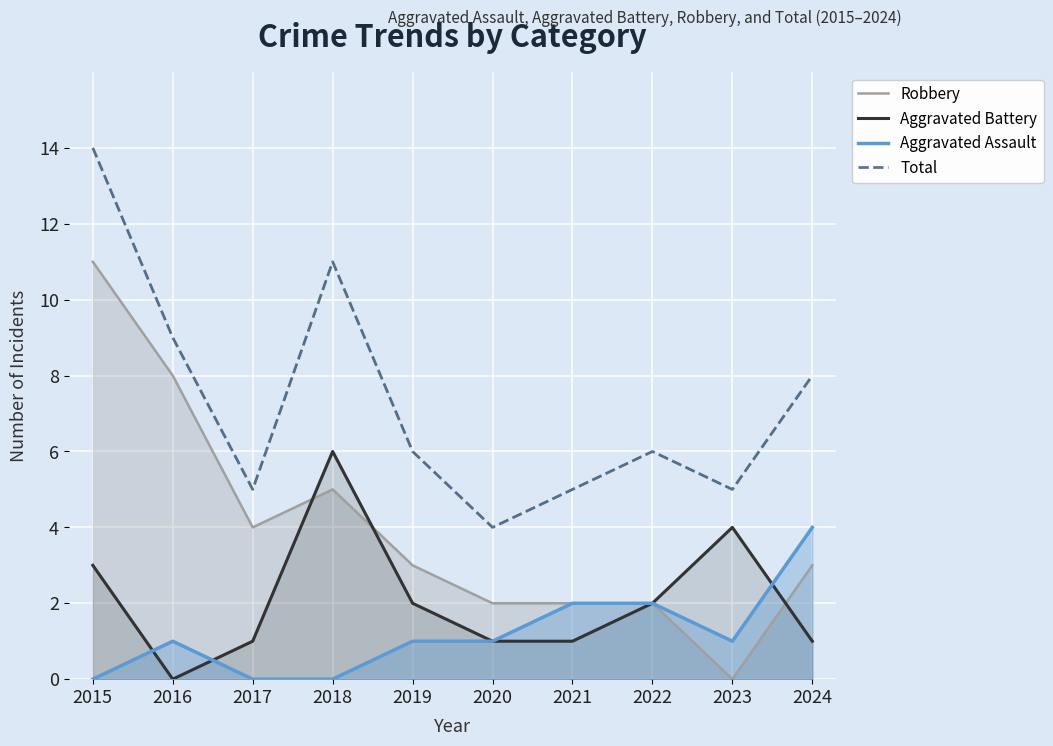

What is the value of the Aggravated Battery point at the 9th from the left?

4